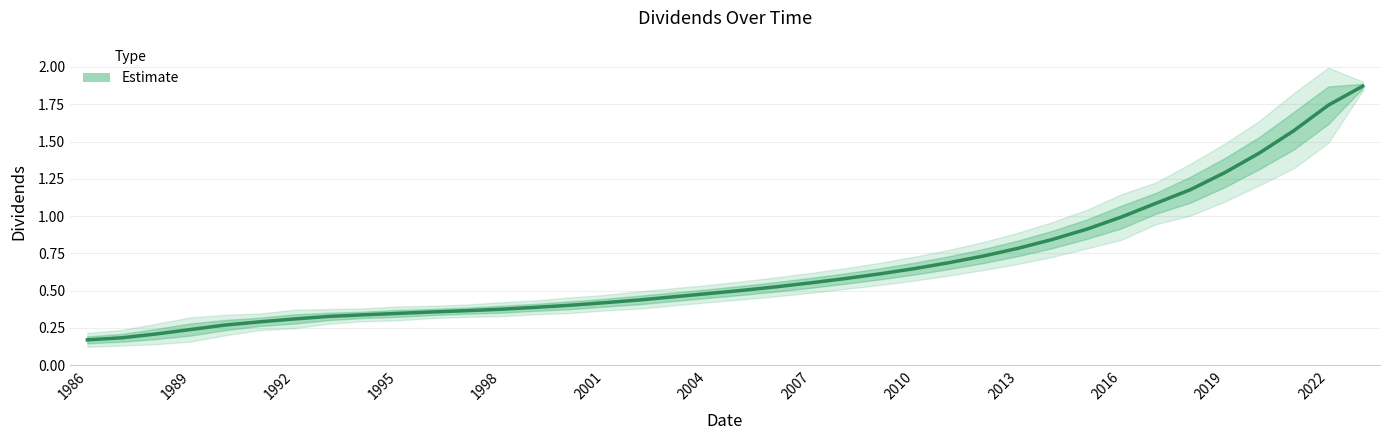

Reading left to right, list all the values displayed in this chart.

0.2	0.2	0.2	0.2	0.3	0.3	0.3	0.3	0.3	0.3	0.4	0.4	0.4	0.4	0.4	0.4	0.4	0.5	0.5	0.5	0.5	0.6	0.6	0.6	0.6	0.7	0.7	0.8	0.8	0.9	1.0	1.1	1.2	1.3	1.4	1.6	1.7	1.9